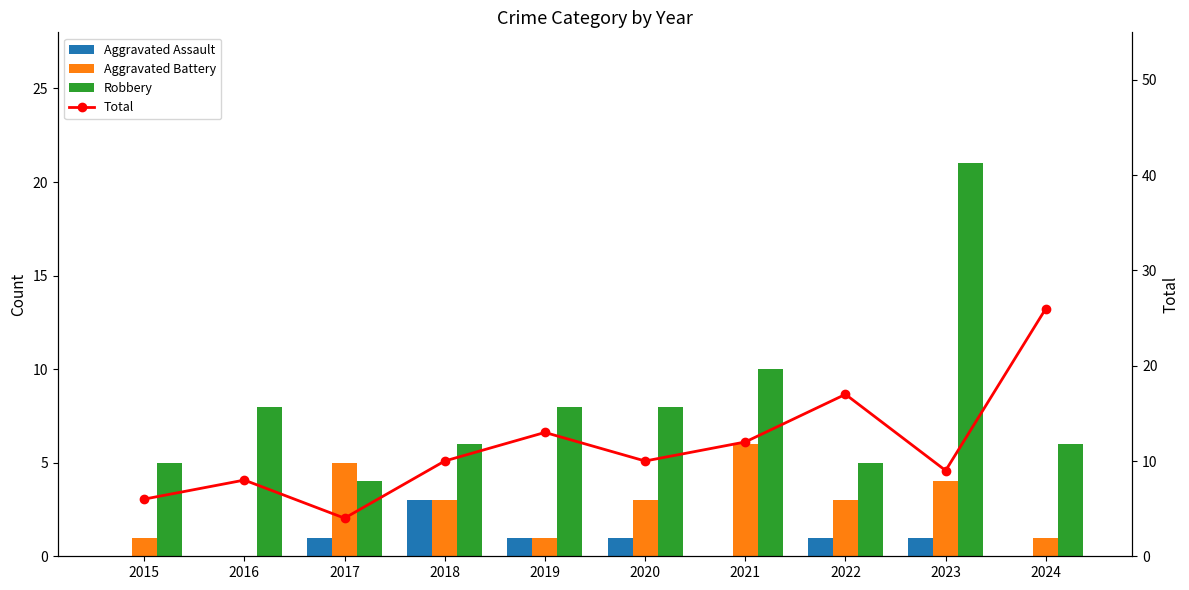

Read the Total value at 2023, to the nearest 5.

10